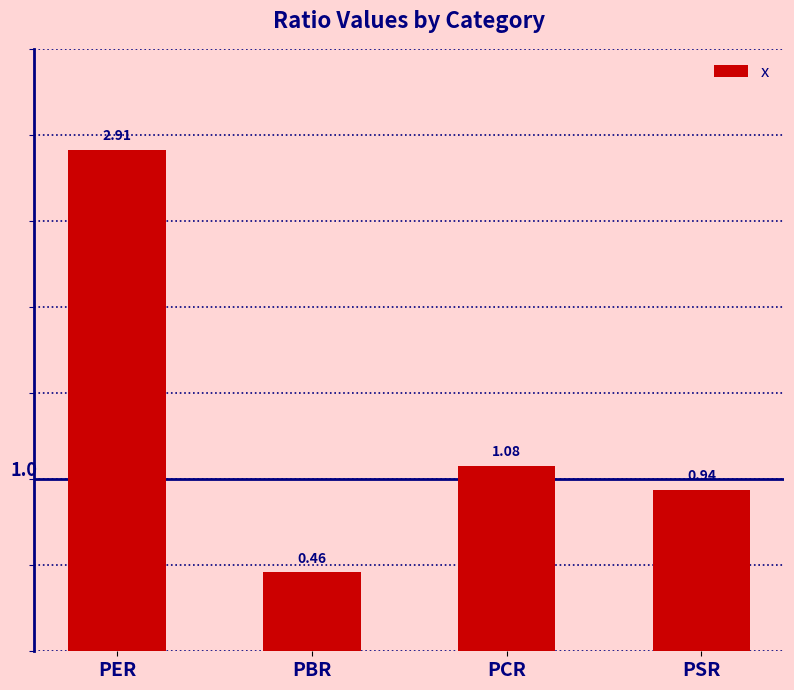

What is the greatest value displayed?

2.9